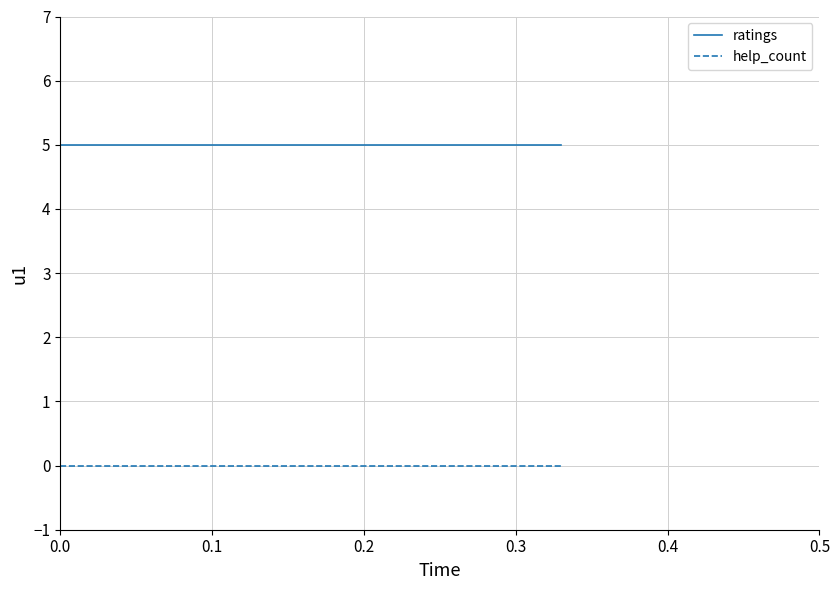

What is the average value of the ratings series?

5